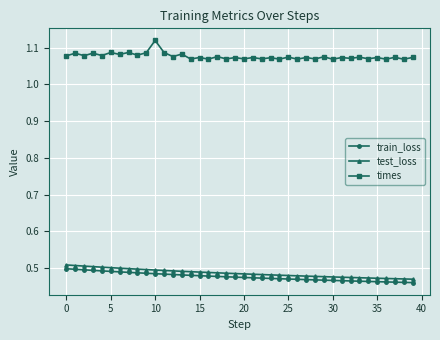

How many times values are between 1 and 2?

40